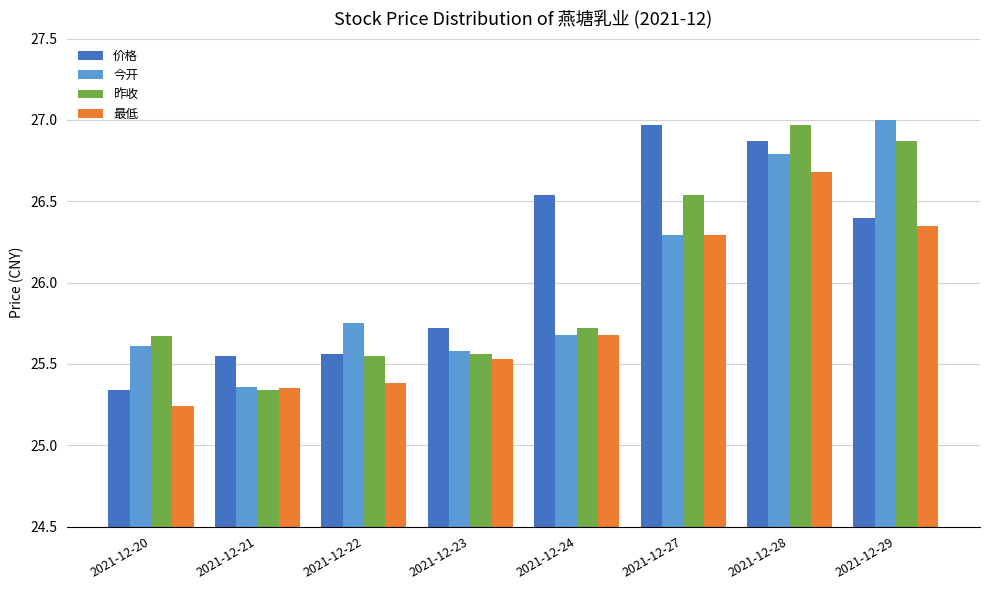

What is the difference between the maximum and minimum values in the 最低 series?

1.4